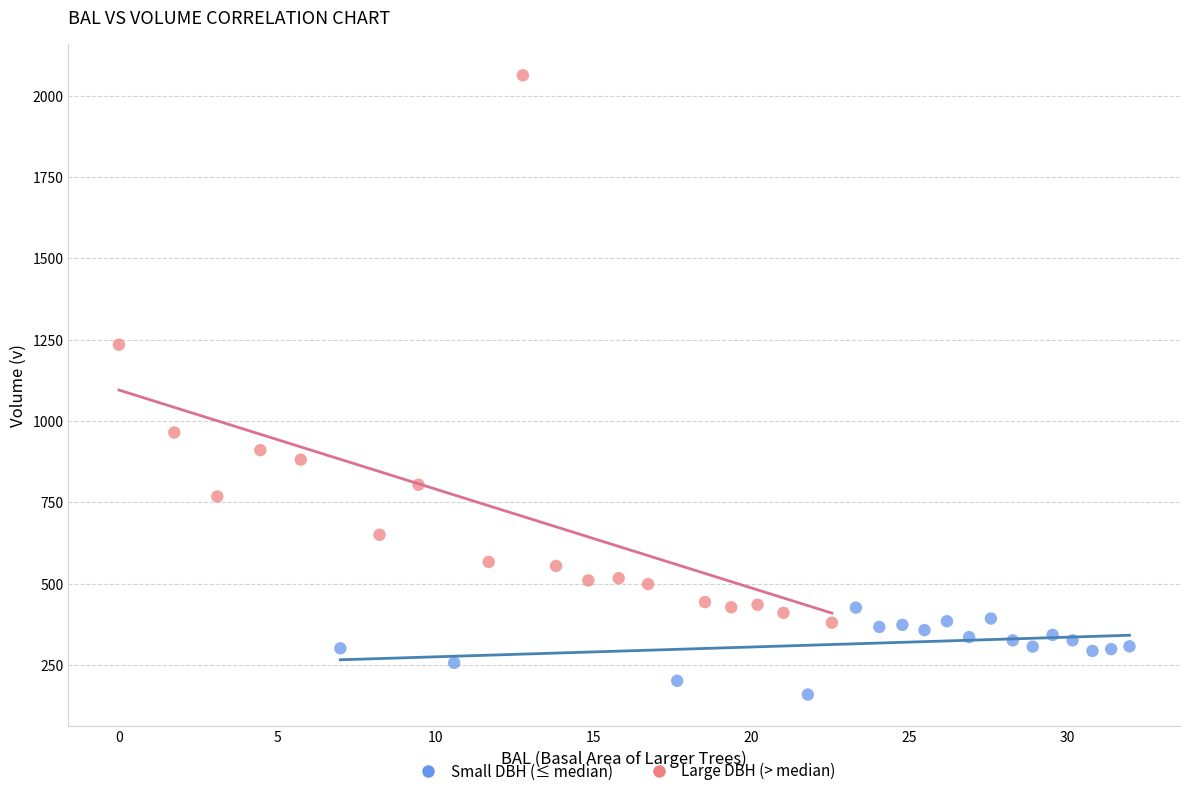

Which series has the widest spread of Y values?

Large DBH (> median)